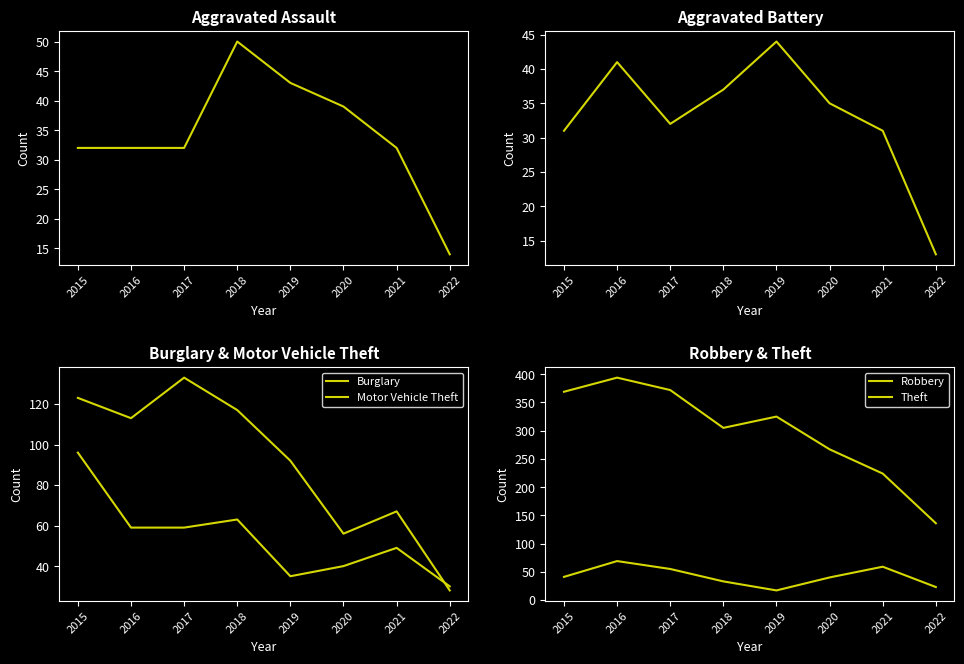

What is the difference between the maximum and minimum values in the Aggravated Assault series?

36